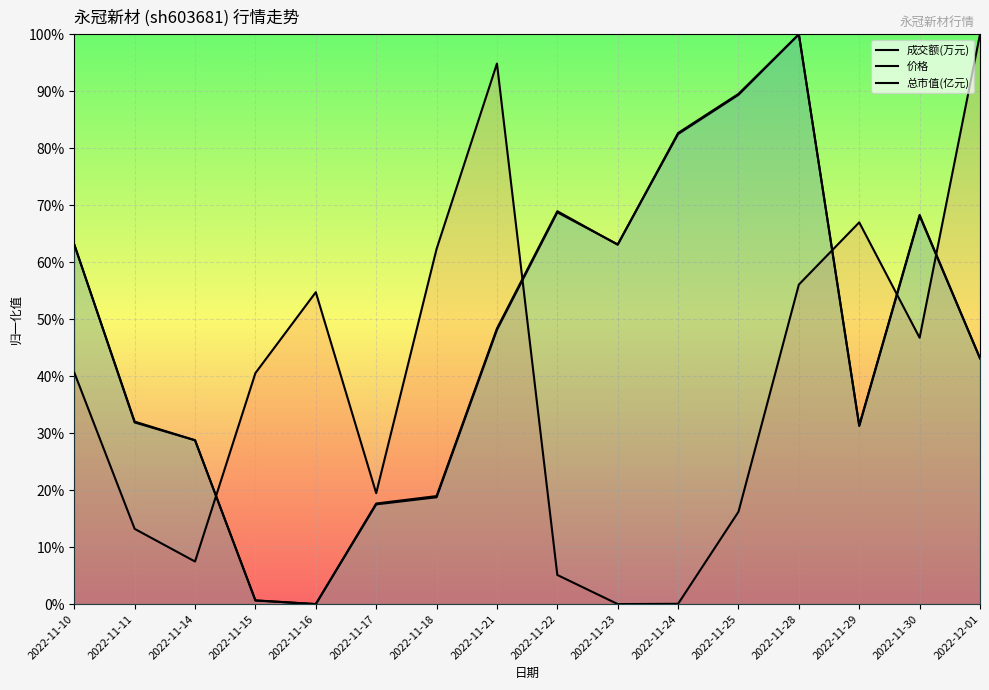

Reading left to right, extract all data points from this chart.

成交额(万元): 2022-11-10=0.4	2022-11-11=0.1	2022-11-14=0.1	2022-11-15=0.4	2022-11-16=0.5	2022-11-17=0.2	2022-11-18=0.6	2022-11-21=0.9	2022-11-22=0.1	2022-11-23=0.0	2022-11-24=0.0	2022-11-25=0.2	2022-11-28=0.6	2022-11-29=0.7	2022-11-30=0.5	2022-12-01=1.0
价格: 2022-11-10=0.6	2022-11-11=0.3	2022-11-14=0.3	2022-11-15=0.0	2022-11-16=0.0	2022-11-17=0.2	2022-11-18=0.2	2022-11-21=0.5	2022-11-22=0.7	2022-11-23=0.6	2022-11-24=0.8	2022-11-25=0.9	2022-11-28=1.0	2022-11-29=0.3	2022-11-30=0.7	2022-12-01=0.4
总市值(亿元): 2022-11-10=0.6	2022-11-11=0.3	2022-11-14=0.3	2022-11-15=0.0	2022-11-16=0.0	2022-11-17=0.2	2022-11-18=0.2	2022-11-21=0.5	2022-11-22=0.7	2022-11-23=0.6	2022-11-24=0.8	2022-11-25=0.9	2022-11-28=1.0	2022-11-29=0.3	2022-11-30=0.7	2022-12-01=0.4